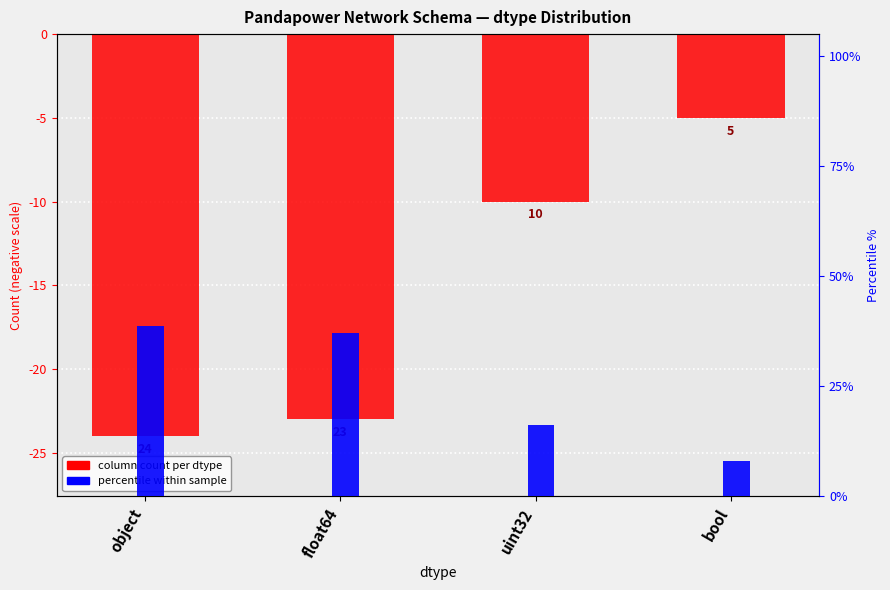

At which category does the chart reach its peak across all series?

object